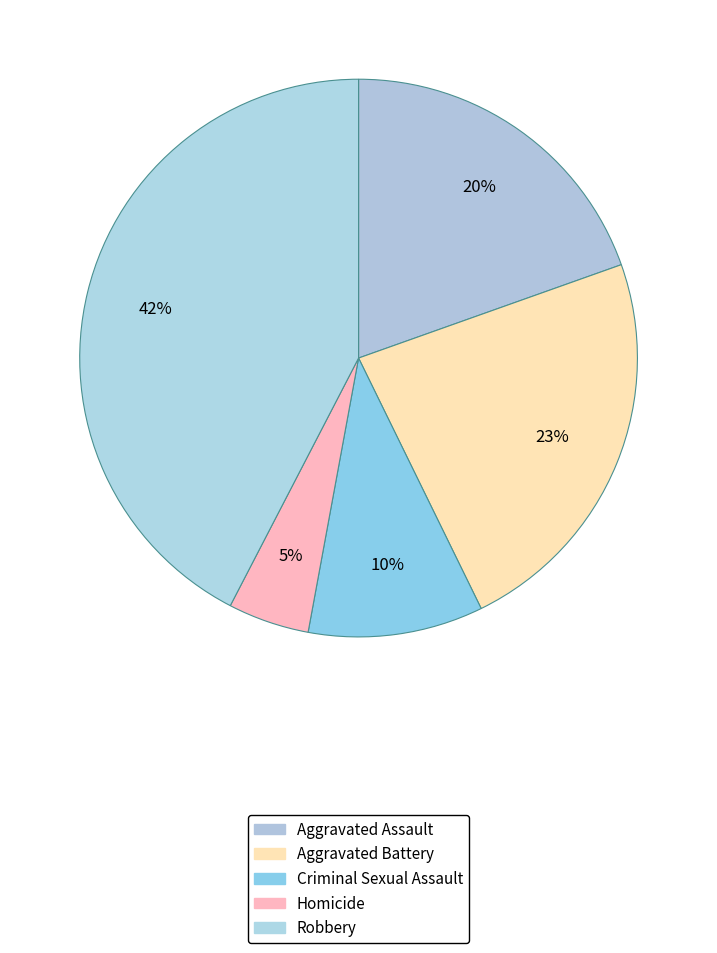

Rank the categories by value from lowest to highest.

Homicide, Criminal Sexual Assault, Aggravated Assault, Aggravated Battery, Robbery